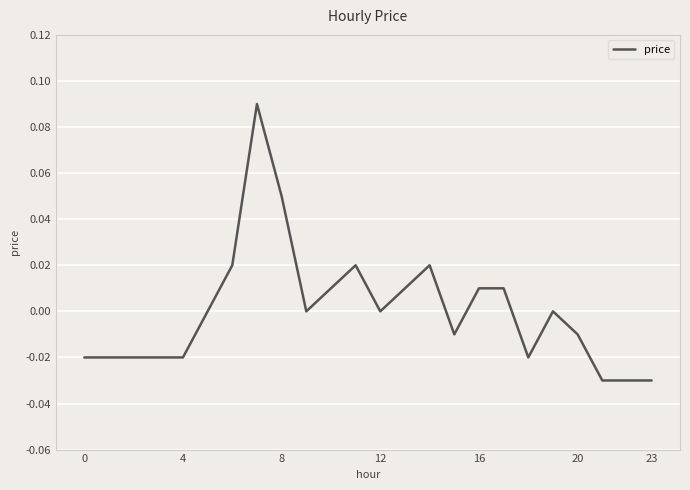

Does the chart display data point markers on the line(s)?

No